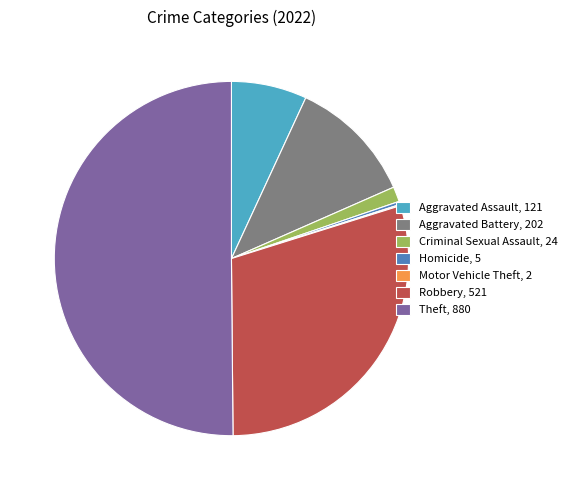

Approximately how many times larger is the value at Aggravated Assault, 121 compared to Aggravated Battery, 202?

0.6